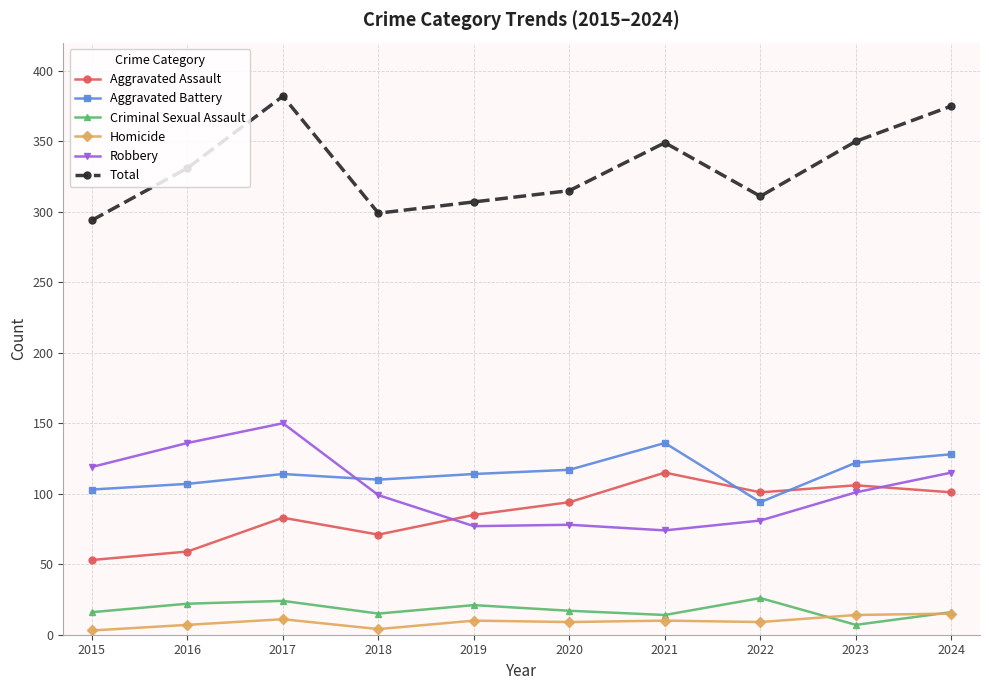

Which series has the widest spread of values?

Total